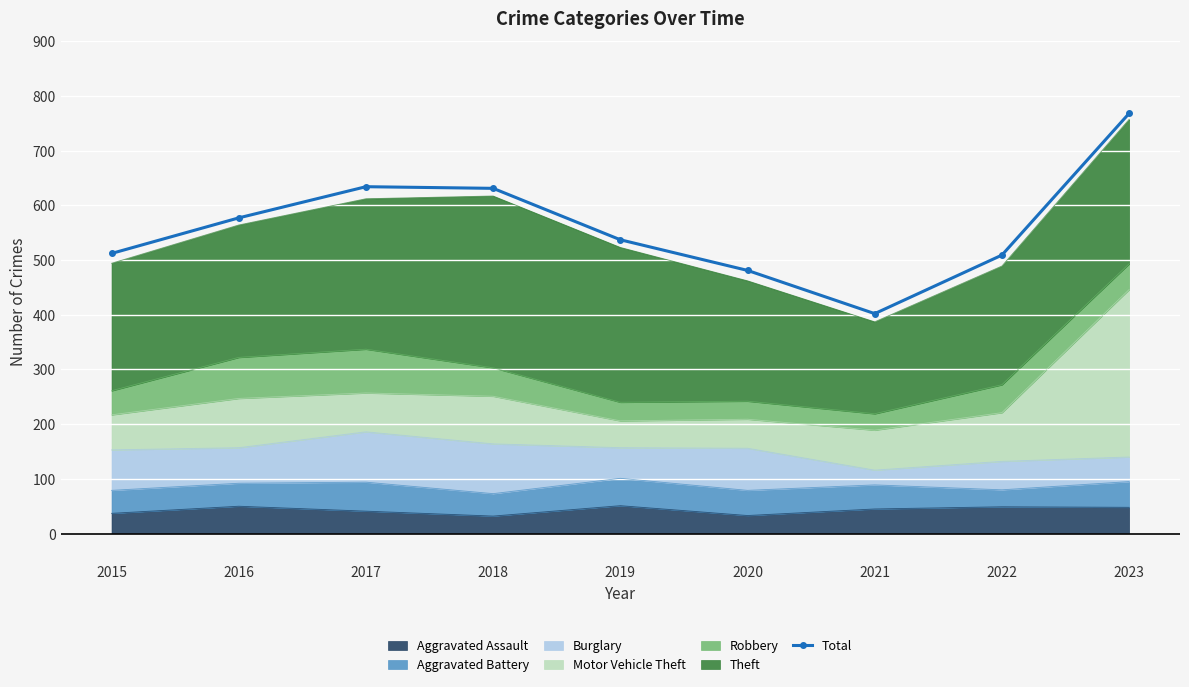

How many values are below 537?

4